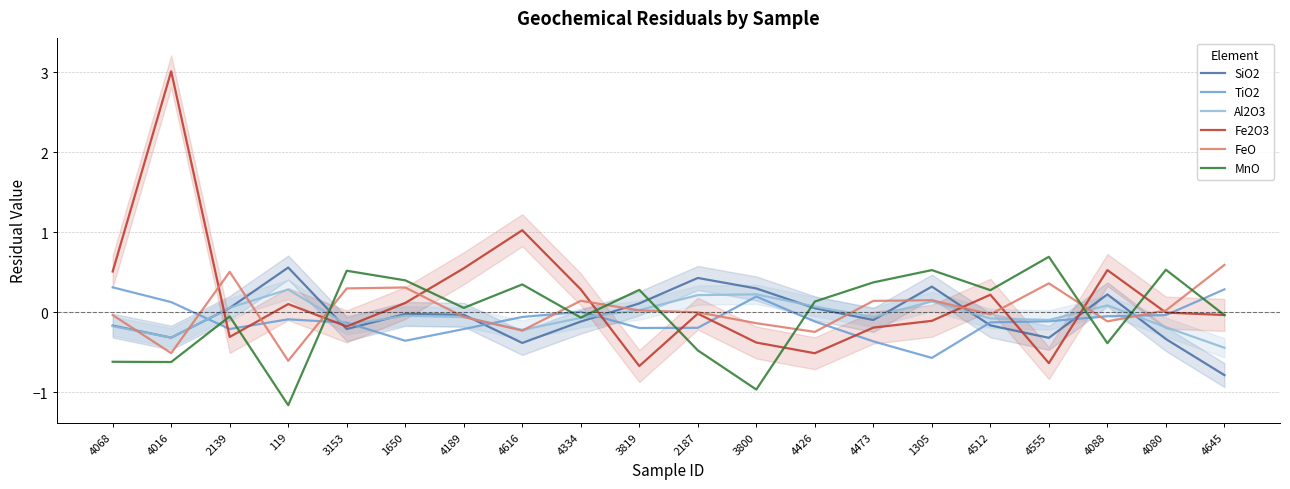

How many values in the Al2O3 series exceed 0?

8